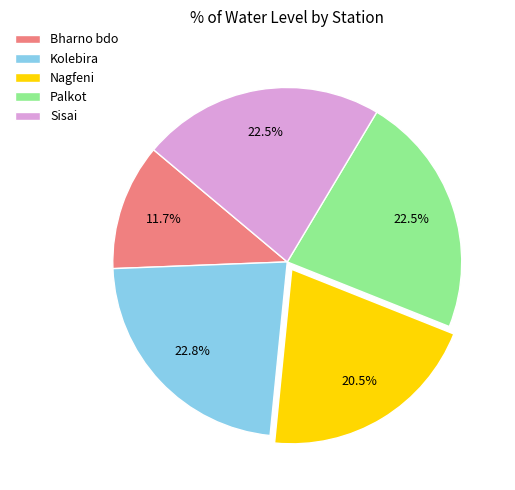

Combined, what portion of the pie is Palkot and Nagfeni?

43.0%